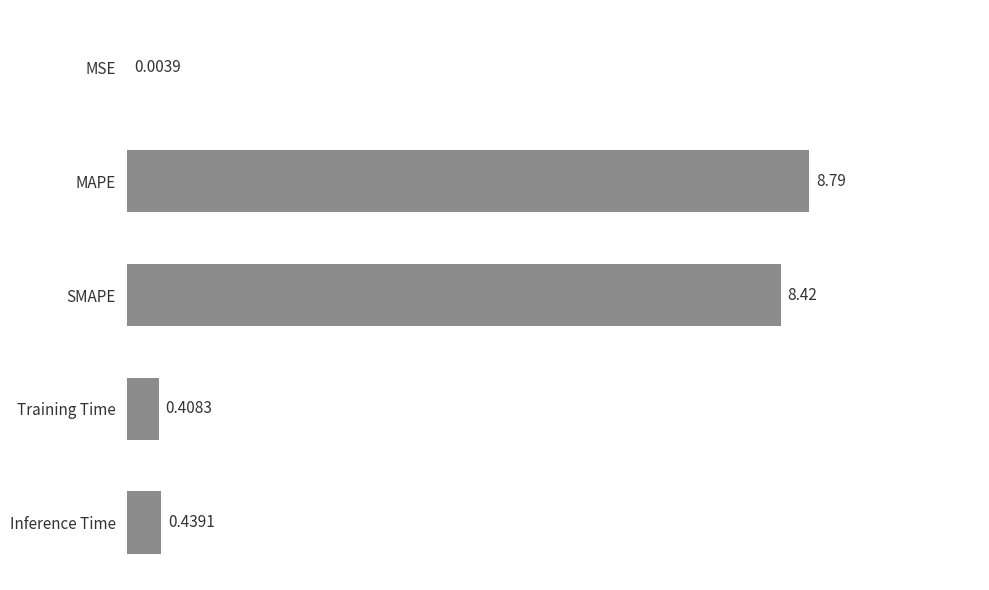

What is the sum of all values?

18.1